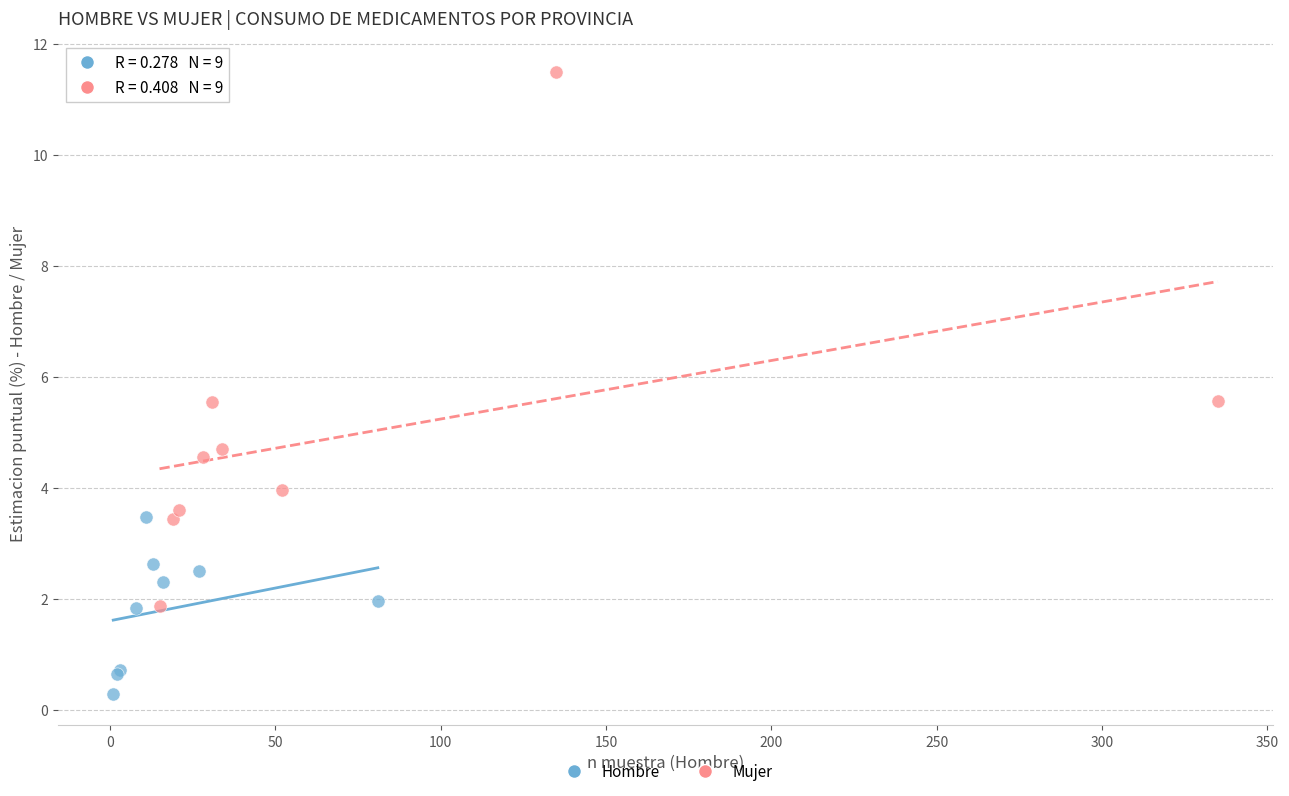

Which series contains the highest Y value?

Mujer